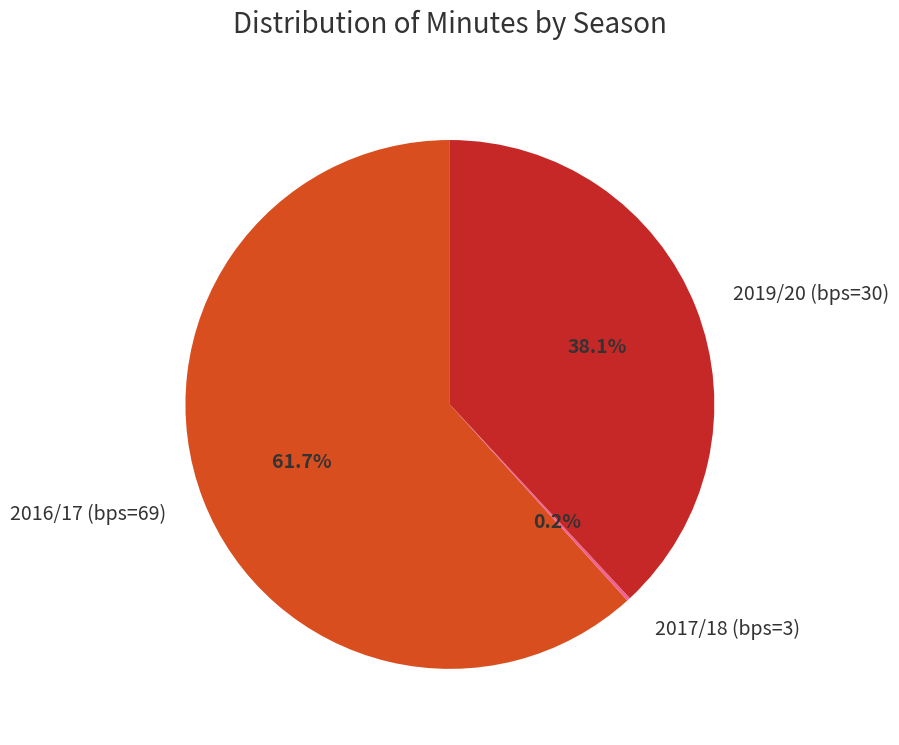

To the nearest percent, what is the difference between the largest and smallest slice percentages?

62%